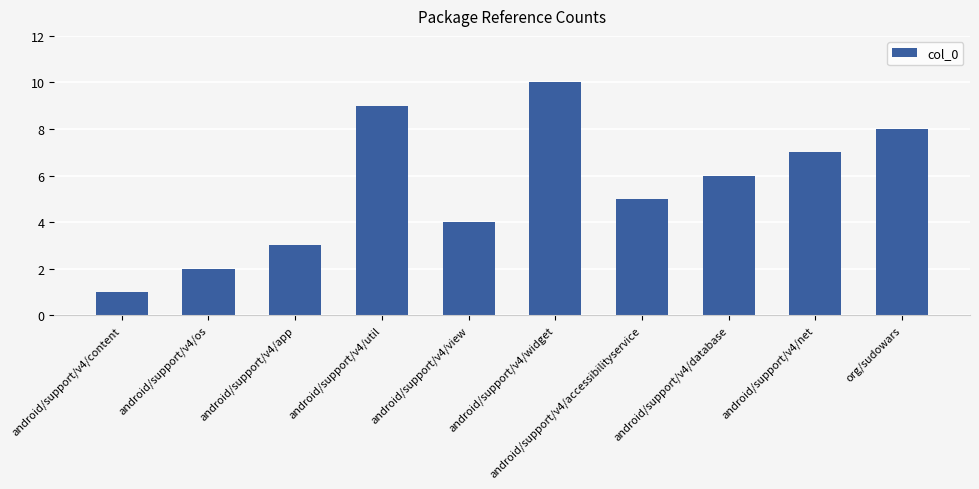

What is the difference between the maximum and minimum values?

9